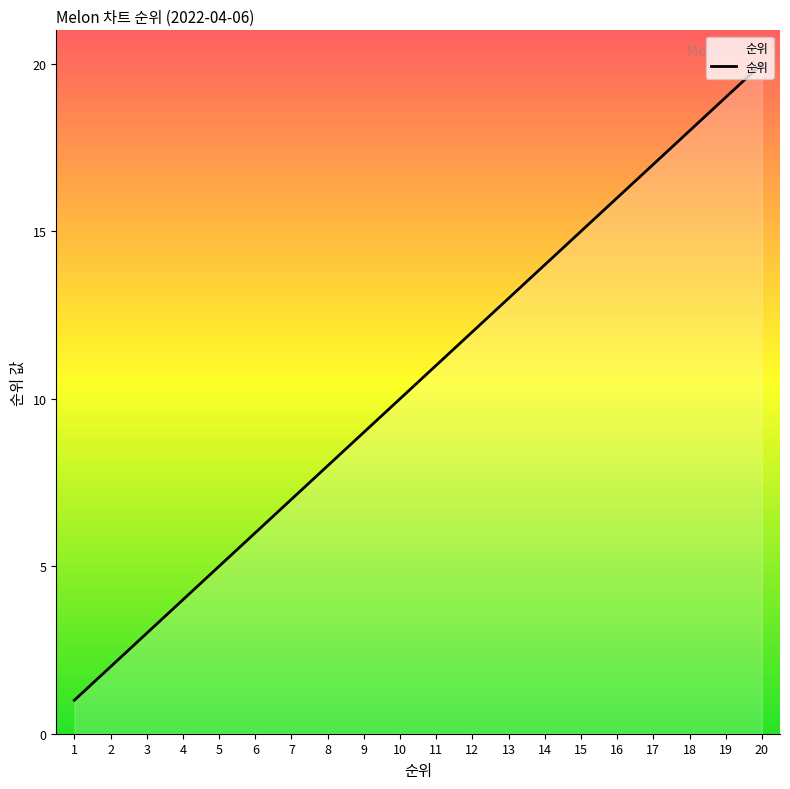

List the labels in order of value, largest first.

20, 19, 18, 17, 16, 15, 14, 13, 12, 11, 10, 9, 8, 7, 6, 5, 4, 3, 2, 1